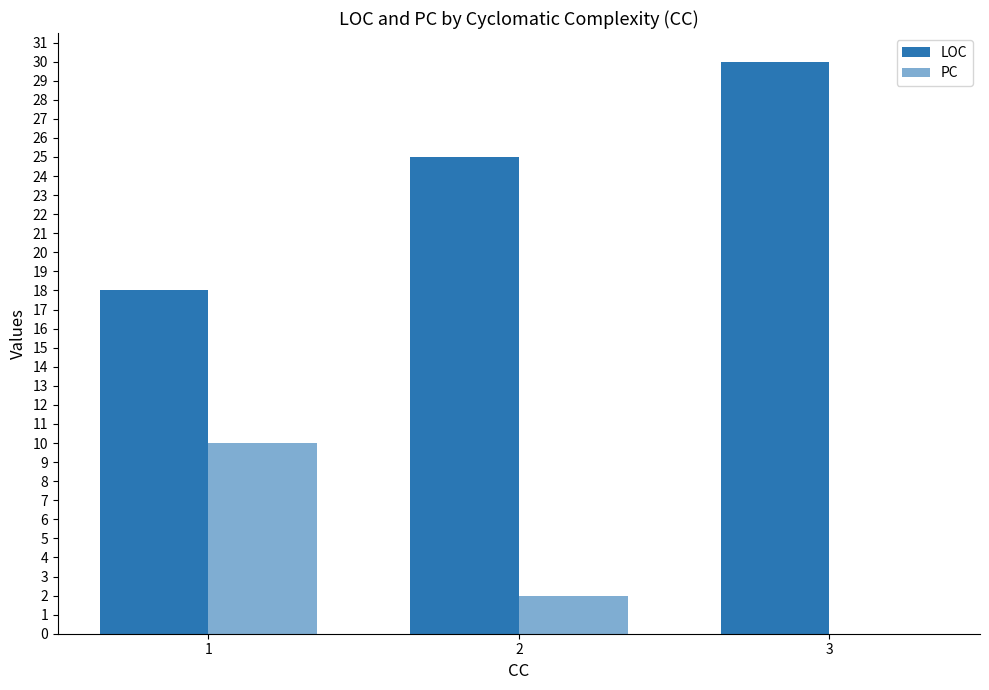

How many data points does each series have?

3